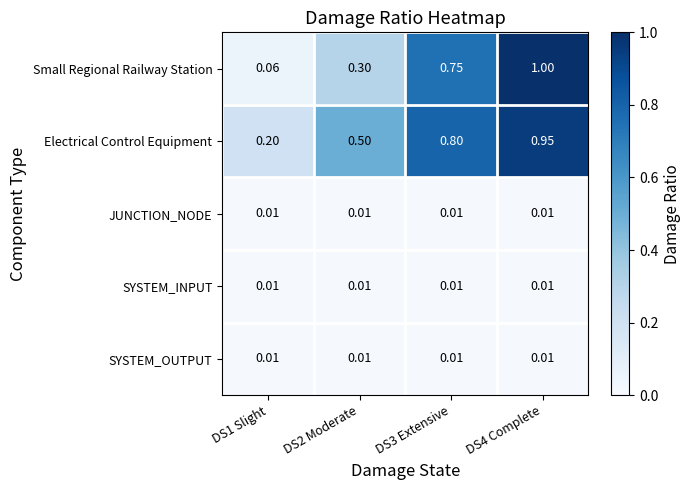

Which series has the widest spread of values?

Small Regional Railway Station